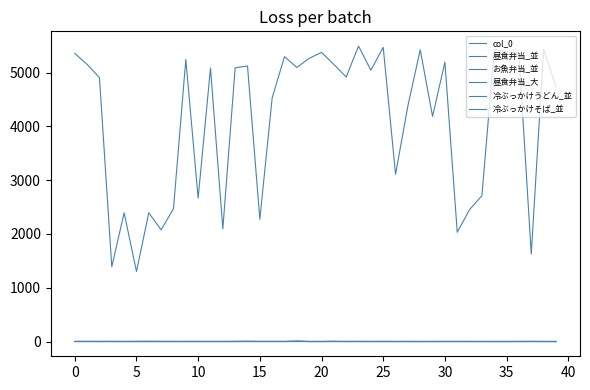

List the series in order of their peak value, lowest first.

冷ぶっかけうどん_並, 冷ぶっかけそば_並, 昼食弁当_並, お魚弁当_並, 昼食弁当_大, col_0